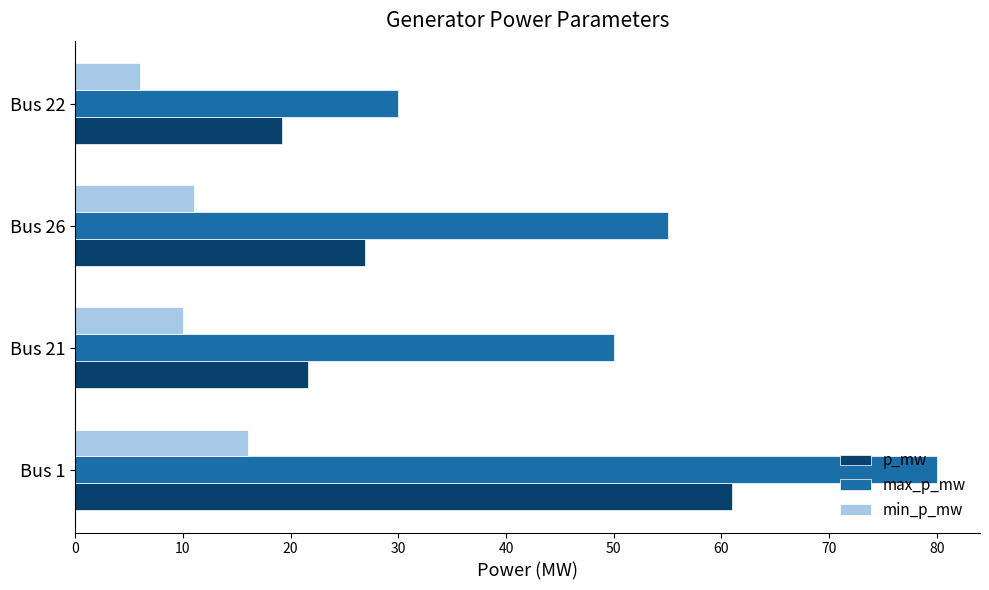

True or false: p_mw has a value of 21.6 at Bus 21.

True